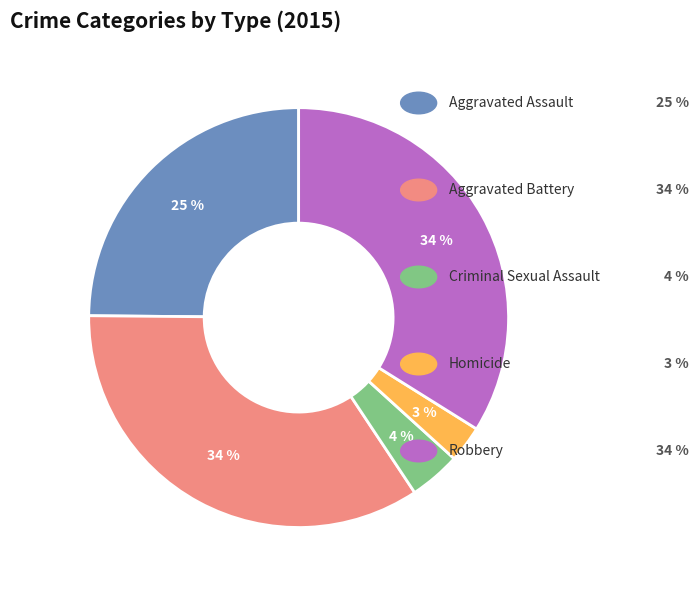

To the nearest percent, what is the average slice percentage?

20%